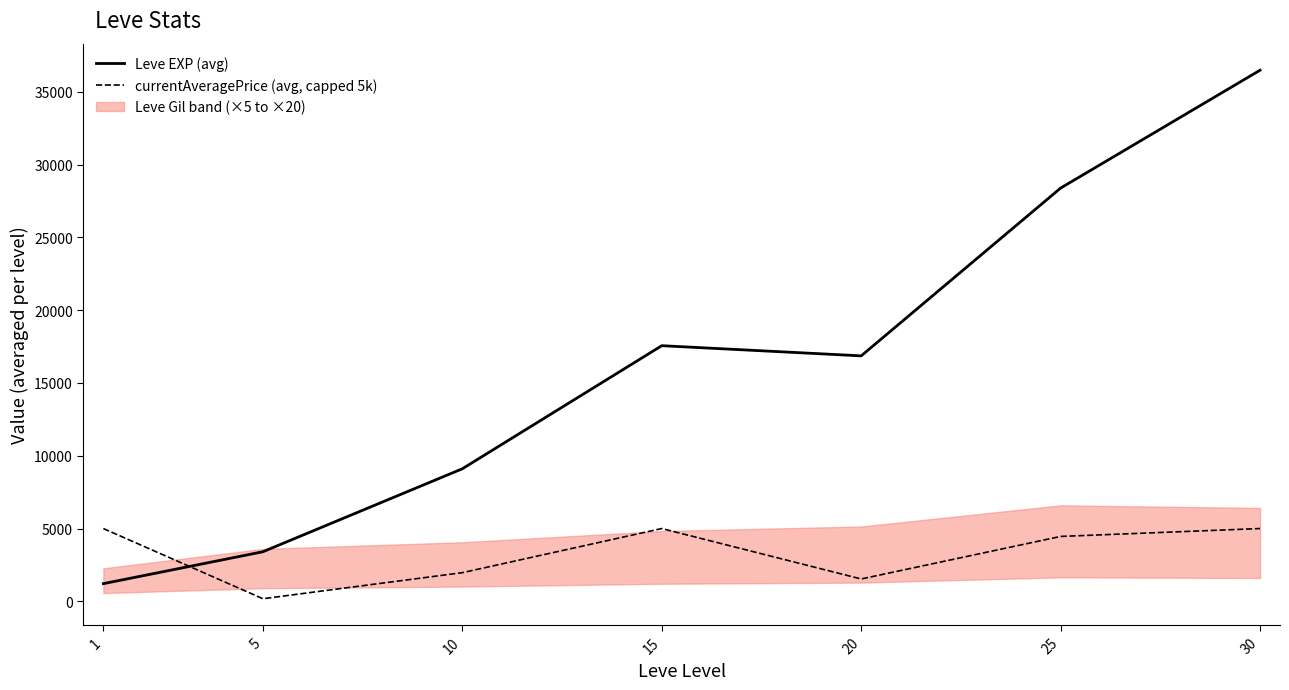

Does the chart display data point markers on the line(s)?

No